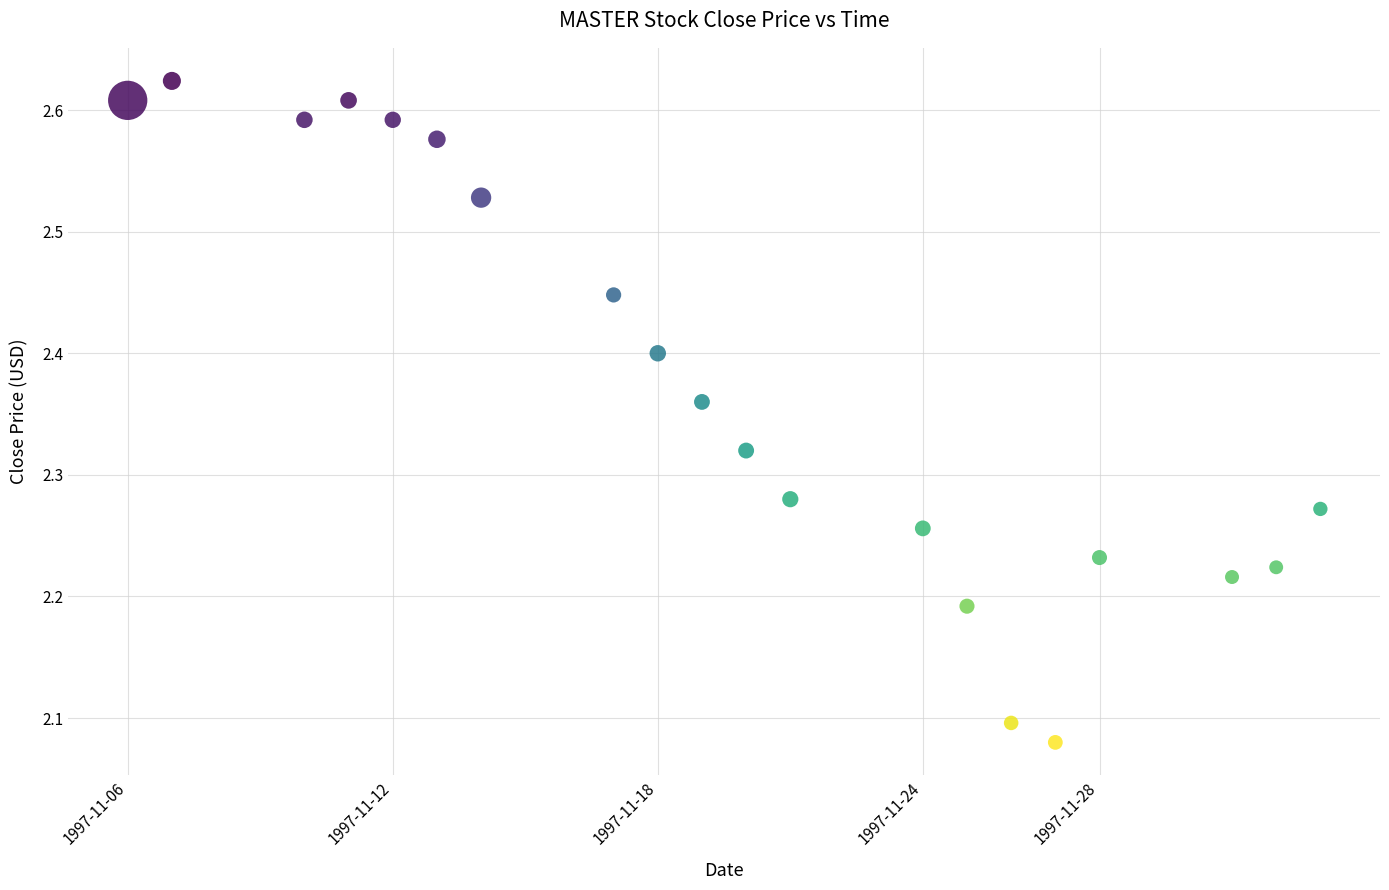

What is the range of X values (max minus min)?

2332800.0